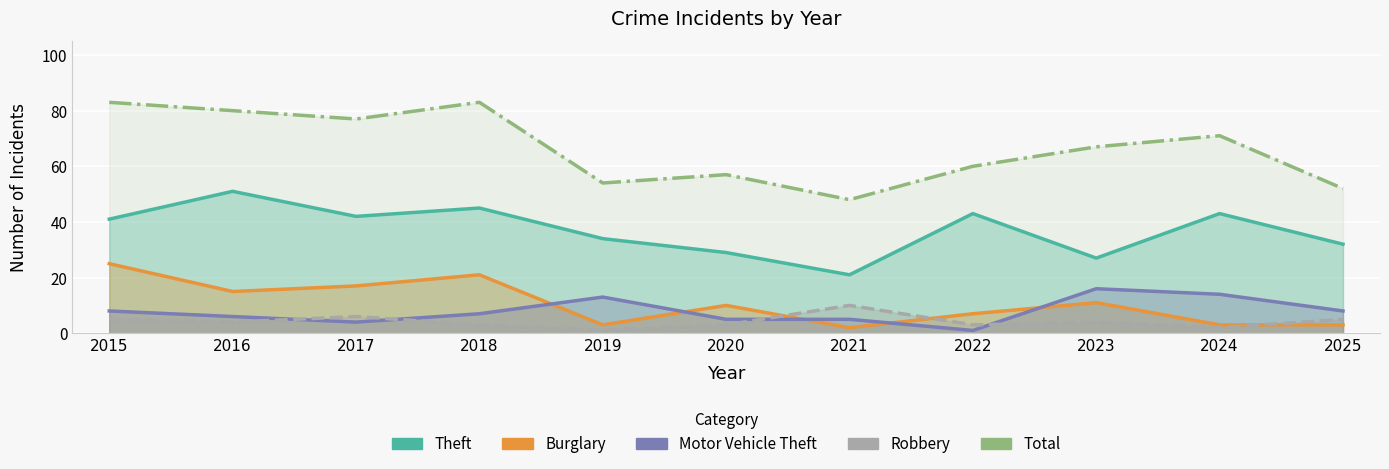

Count the number of categories in the chart.

11